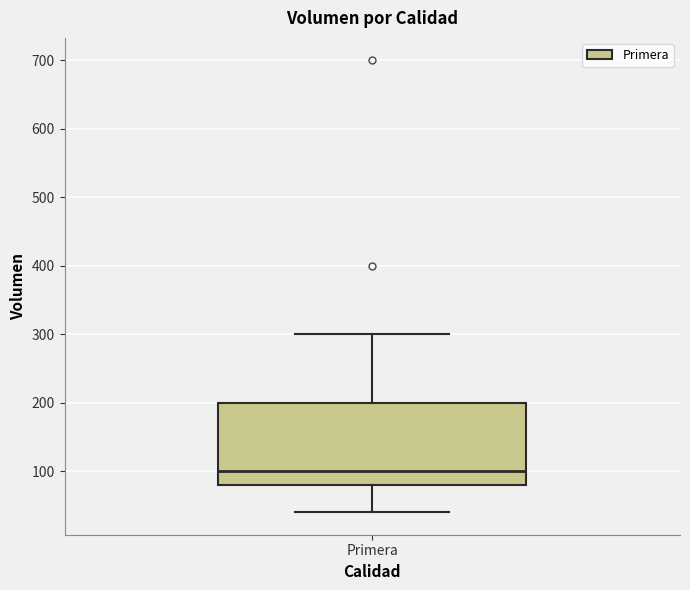

Transcribe this box plot: give where the median line is, the range the box spans, and where the two whiskers end, as read against the y-axis. The values are not printed on the chart, so give them approximately, as read against the axis.

median 100, box 80 to 200, whiskers 40 to 300